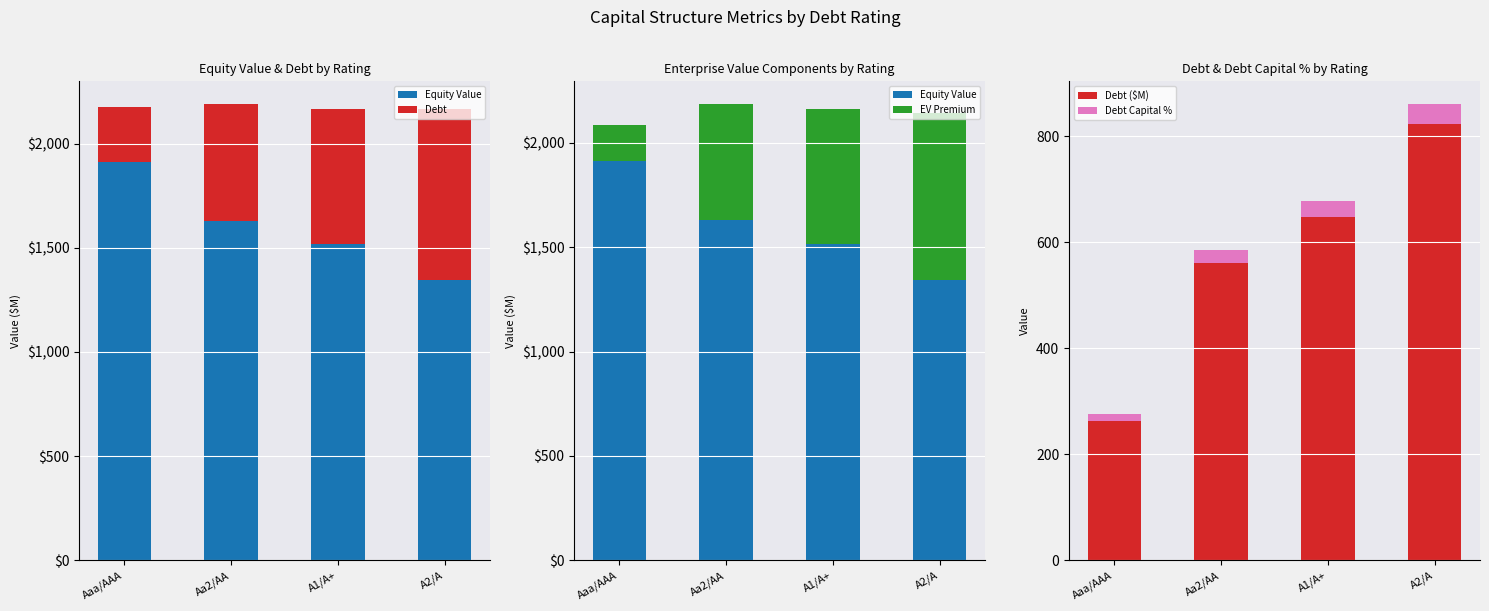

Which series has the largest total across all categories?

Equity Value